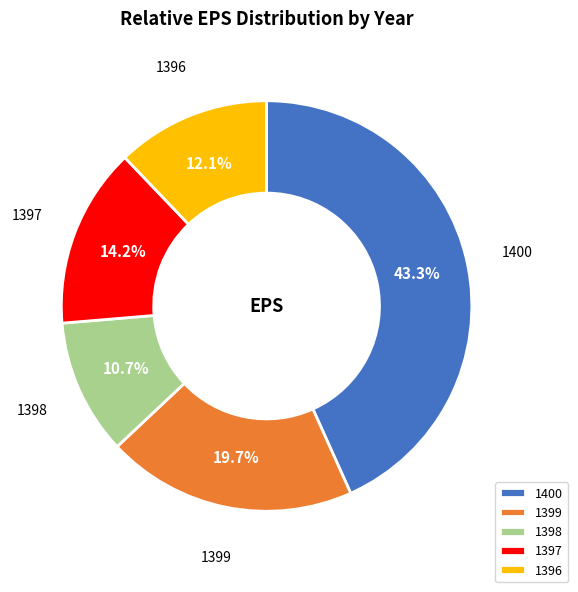

Rank the categories by value from lowest to highest.

1398, 1396, 1397, 1399, 1400